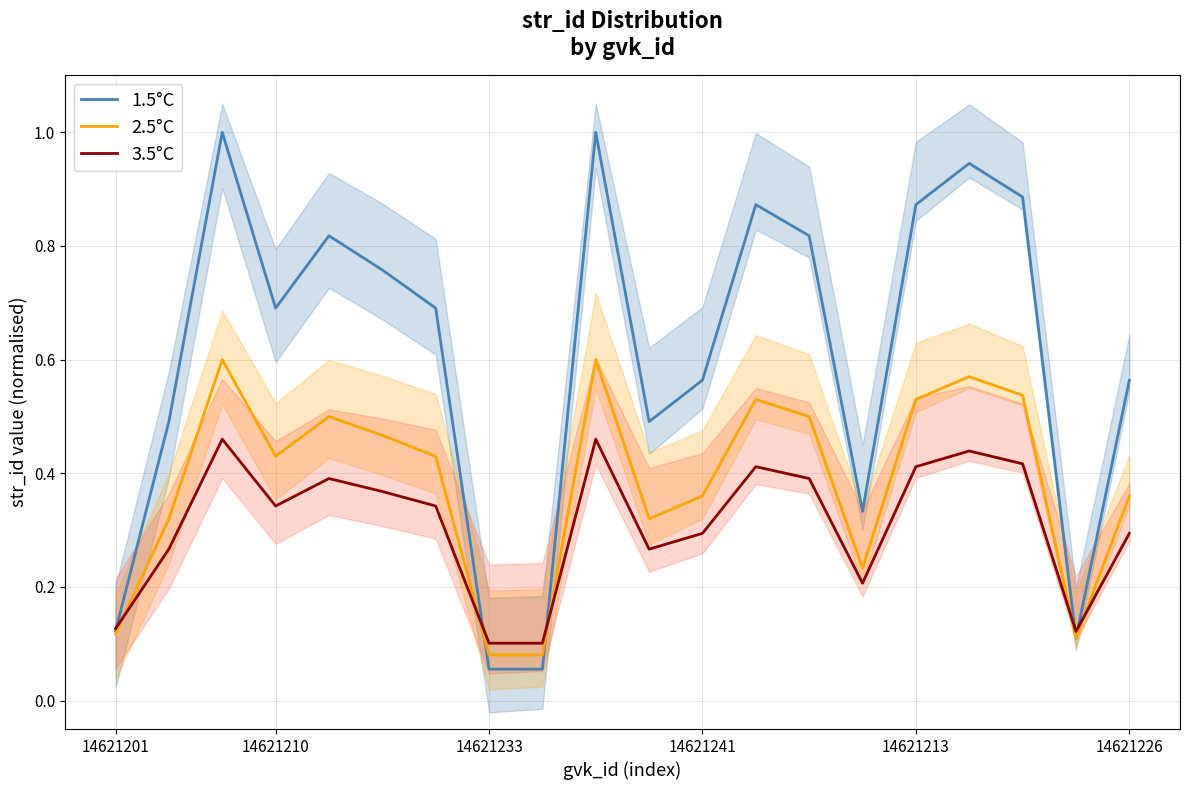

Is it true that 3.5°C equals 0.2 at 14621233?

False